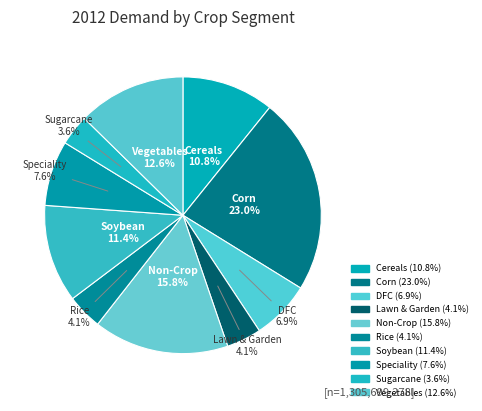

What is the ratio of the value at Lawn & Garden to the value at Sugarcane?

1.1